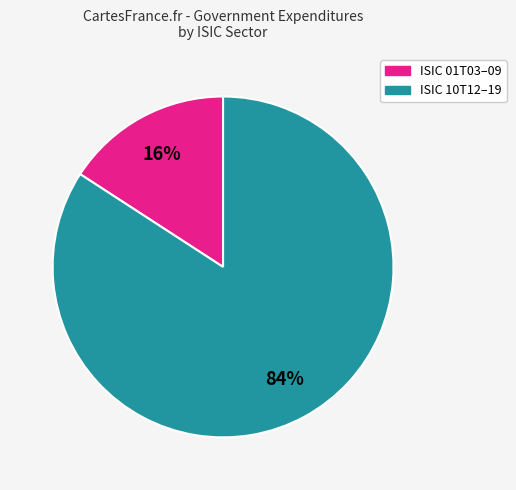

To the nearest percent, what is the average slice percentage?

50%